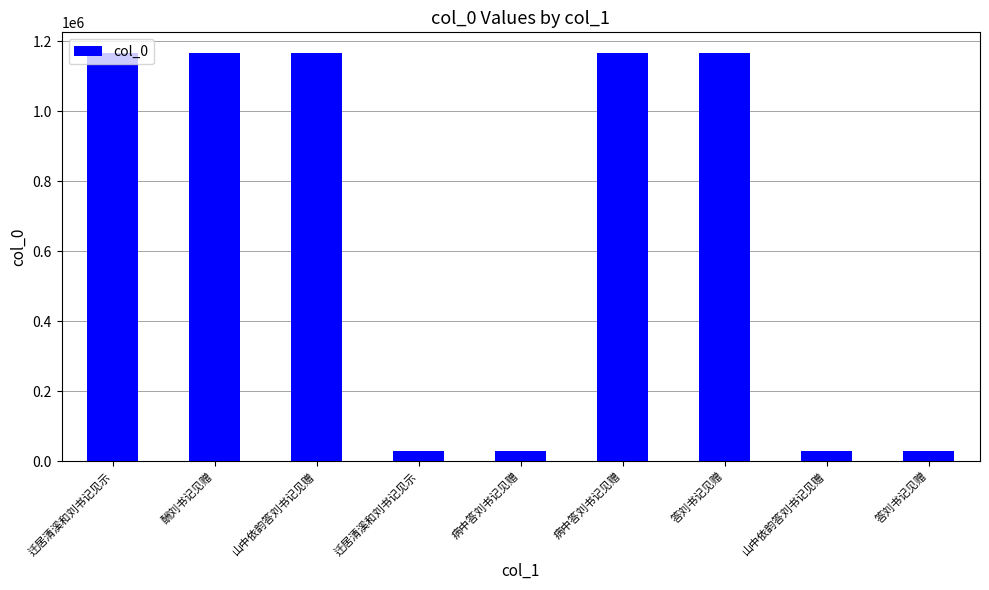

How many categories are shown in the chart?

9